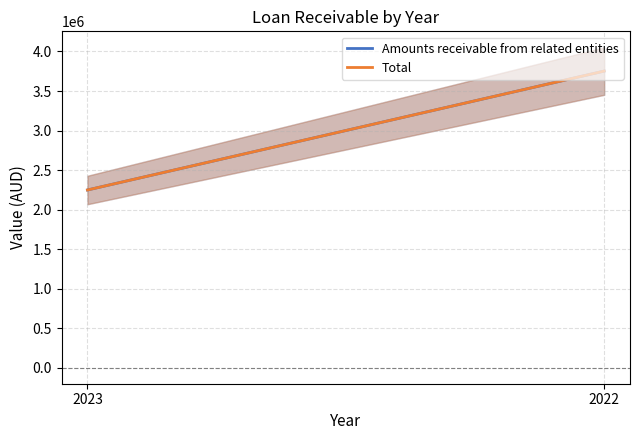

What is the value of the Amounts receivable from related entities point at the 1st from the left?

2248000